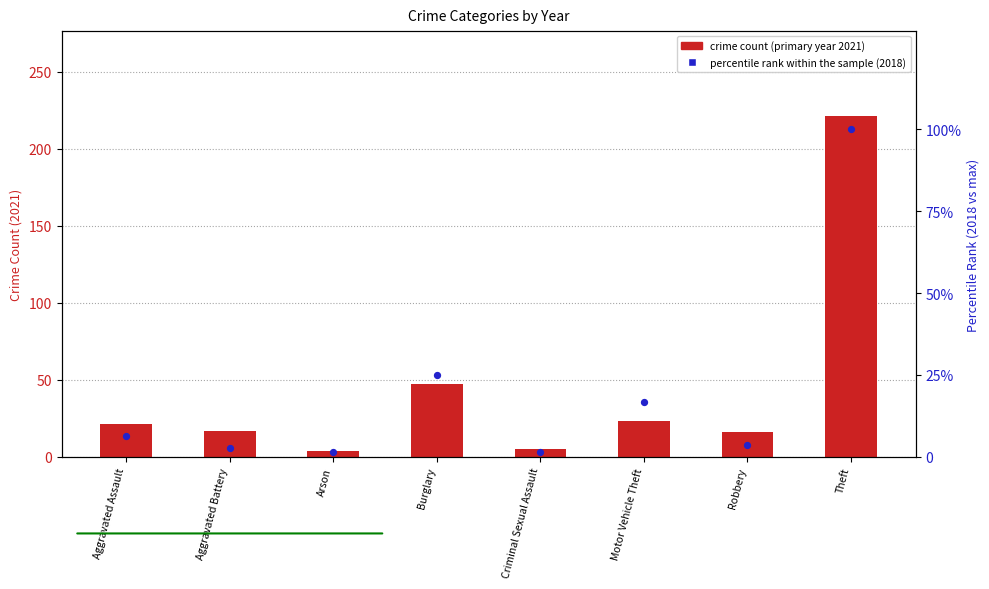

Which series contains the lowest Y value?

percentile rank within the sample